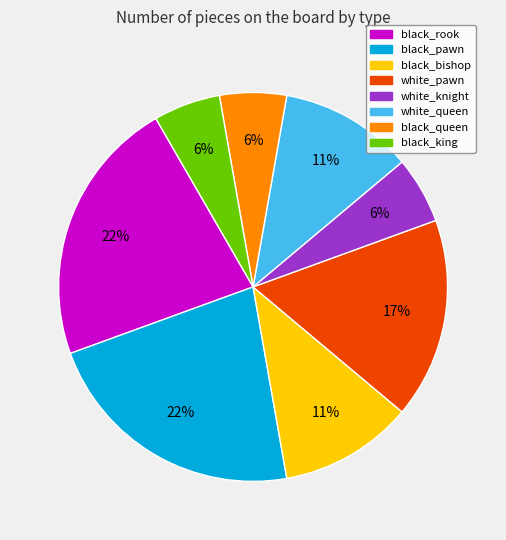

How many segments does this pie chart have?

8